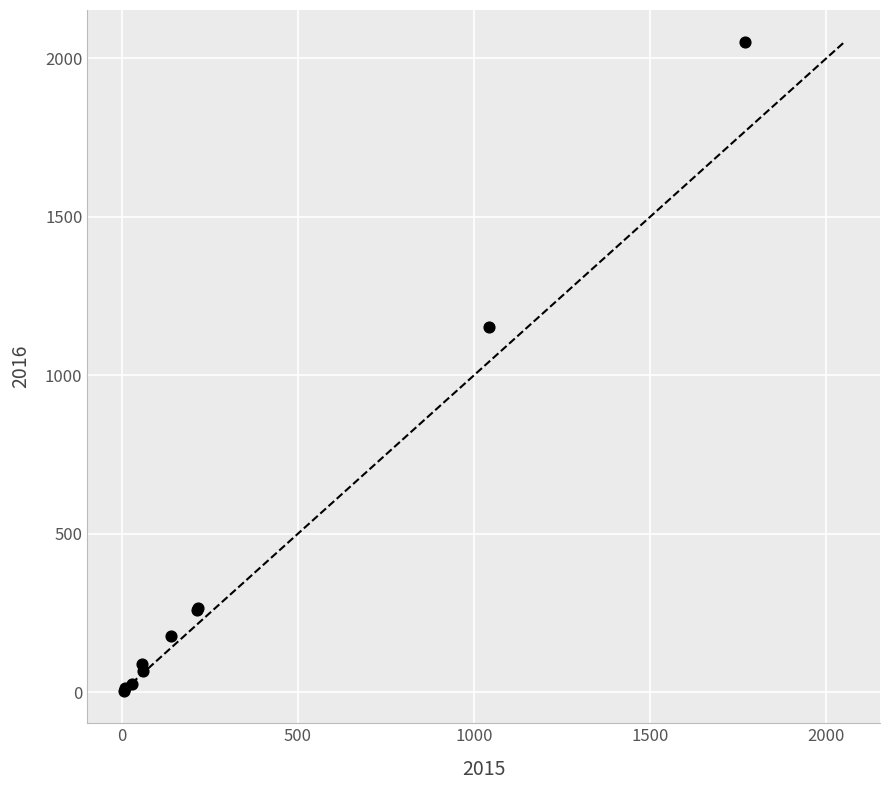

What Y value in the scatter plot is closest to 1027?

1151